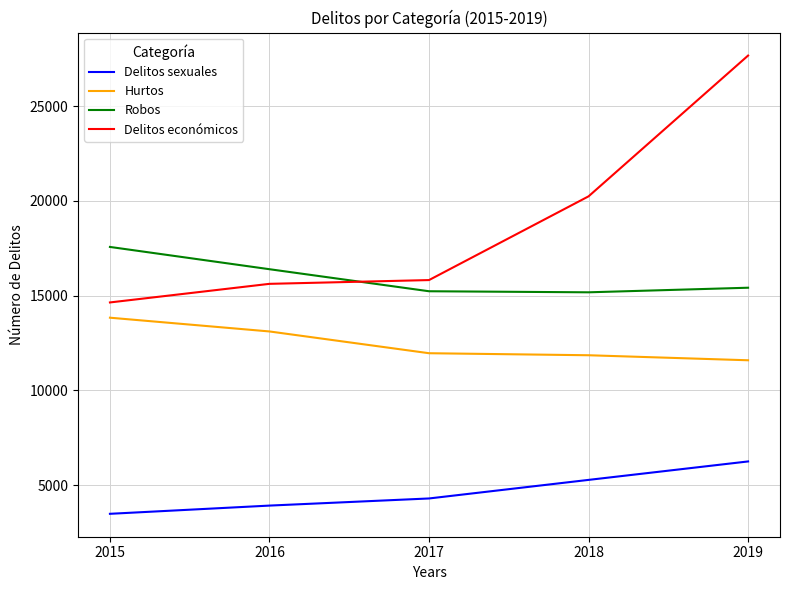

The Delitos económicos series shows 7756 at 2015. True or false?

False